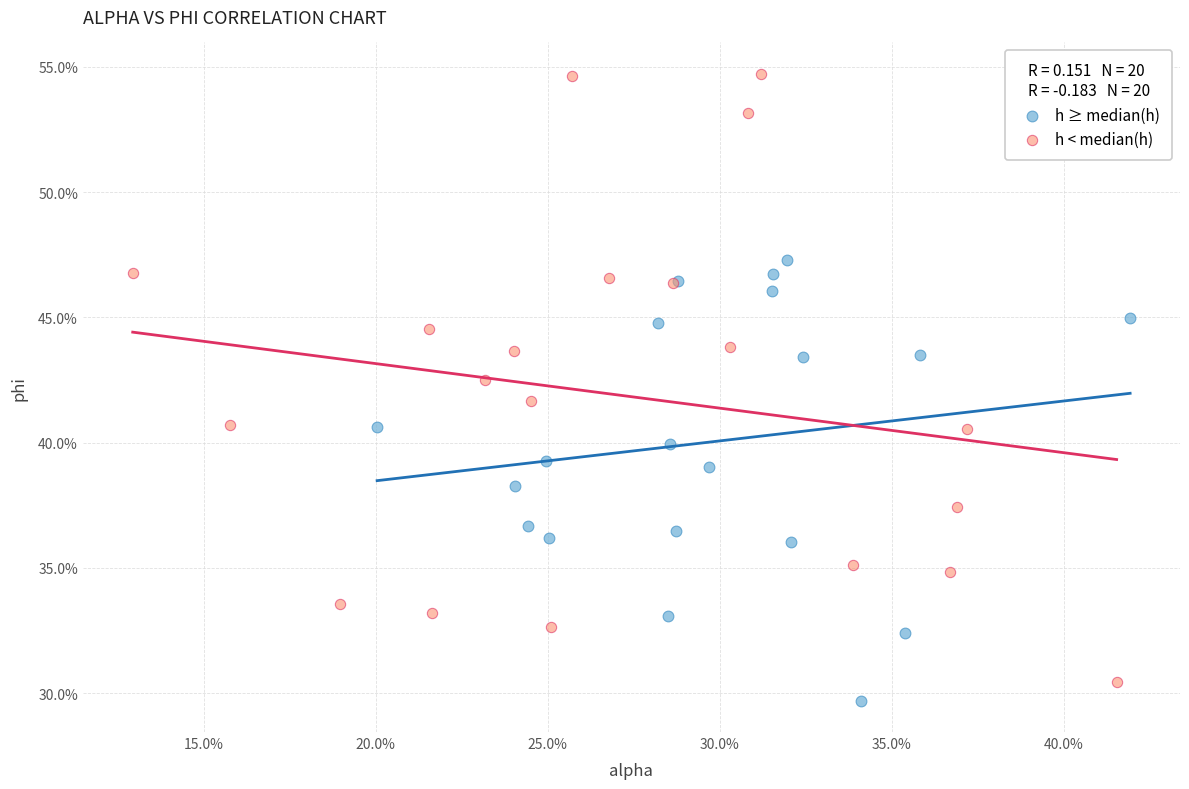

What are all the series names shown in the legend?

h ≥ median(h), h < median(h)